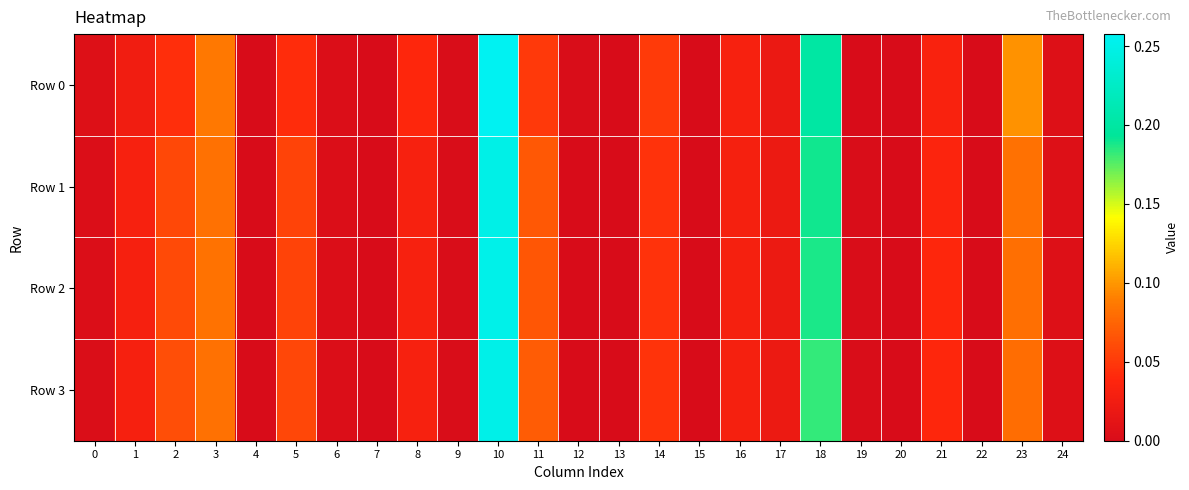

Reading left to right, transcribe all the data shown in this chart.

Row 0: 0=0.0	1=0.0	2=0.0	3=0.1	4=0.0	5=0.0	6=0.0	7=0.0	8=0.0	9=0.0	10=0.3	11=0.0	12=0.0	13=0.0	14=0.1	15=0.0	16=0.0	17=0.0	18=0.2	19=0.0	20=0.0	21=0.0	22=0.0	23=0.1	24=0.0
Row 1: 0=0.0	1=0.0	2=0.1	3=0.1	4=0.0	5=0.1	6=0.0	7=0.0	8=0.0	9=0.0	10=0.2	11=0.1	12=0.0	13=0.0	14=0.0	15=0.0	16=0.0	17=0.0	18=0.2	19=0.0	20=0.0	21=0.0	22=0.0	23=0.1	24=0.0
Row 2: 0=0.0	1=0.0	2=0.1	3=0.1	4=0.0	5=0.1	6=0.0	7=0.0	8=0.0	9=0.0	10=0.3	11=0.1	12=0.0	13=0.0	14=0.0	15=0.0	16=0.0	17=0.0	18=0.2	19=0.0	20=0.0	21=0.0	22=0.0	23=0.1	24=0.0
Row 3: 0=0.0	1=0.0	2=0.1	3=0.1	4=0.0	5=0.1	6=0.0	7=0.0	8=0.0	9=0.0	10=0.3	11=0.1	12=0.0	13=0.0	14=0.0	15=0.0	16=0.0	17=0.0	18=0.2	19=0.0	20=0.0	21=0.0	22=0.0	23=0.1	24=0.0